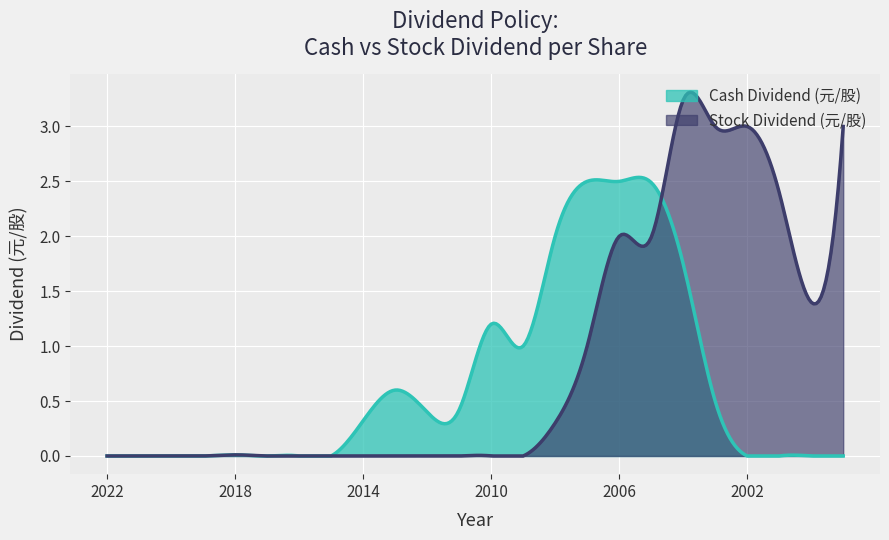

Reading left to right, what are all the values shown in this chart?

Cash Dividend (元/股): 2022=0.0	2021=0.0	2020=0.0	2019=0.0	2018=0.0	2017=0.0	2016=0.0	2015=0.0	2014=0.3	2013=0.6	2012=0.4	2011=0.4	2010=1.2	2009=1.0	2008=2.0	2007=2.5	2006=2.5	2005=2.5	2004=1.8	2003=0.5	2002=0.0	2001=0.0	2000=0.0	1999=0.0
Stock Dividend (元/股): 2022=0.0	2021=0.0	2020=0.0	2019=0.0	2018=0.0	2017=0.0	2016=0.0	2015=0.0	2014=0.0	2013=0.0	2012=0.0	2011=0.0	2010=0.0	2009=0.0	2008=0.3	2007=1.0	2006=2.0	2005=2.0	2004=3.2	2003=3.0	2002=3.0	2001=2.4	2000=1.4	1999=3.0